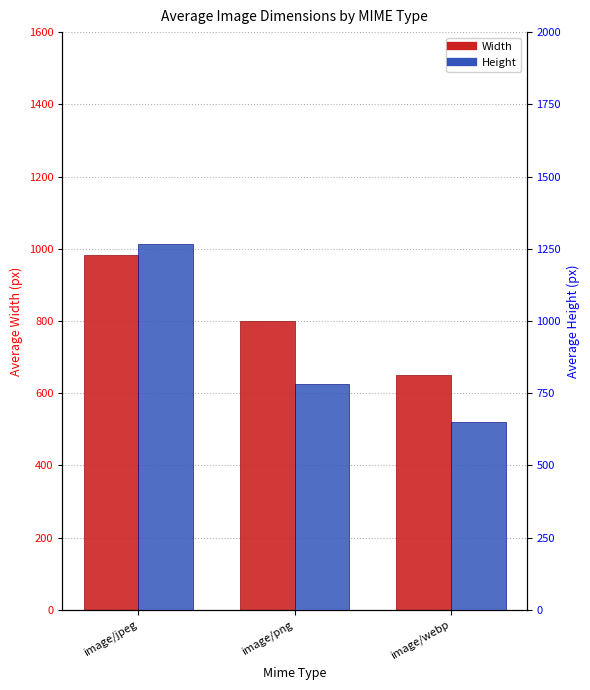

Reading left to right, list all the values displayed in this chart.

Width: image/jpeg=983	image/png=800	image/webp=650
Height: image/jpeg=1268	image/png=783	image/webp=650